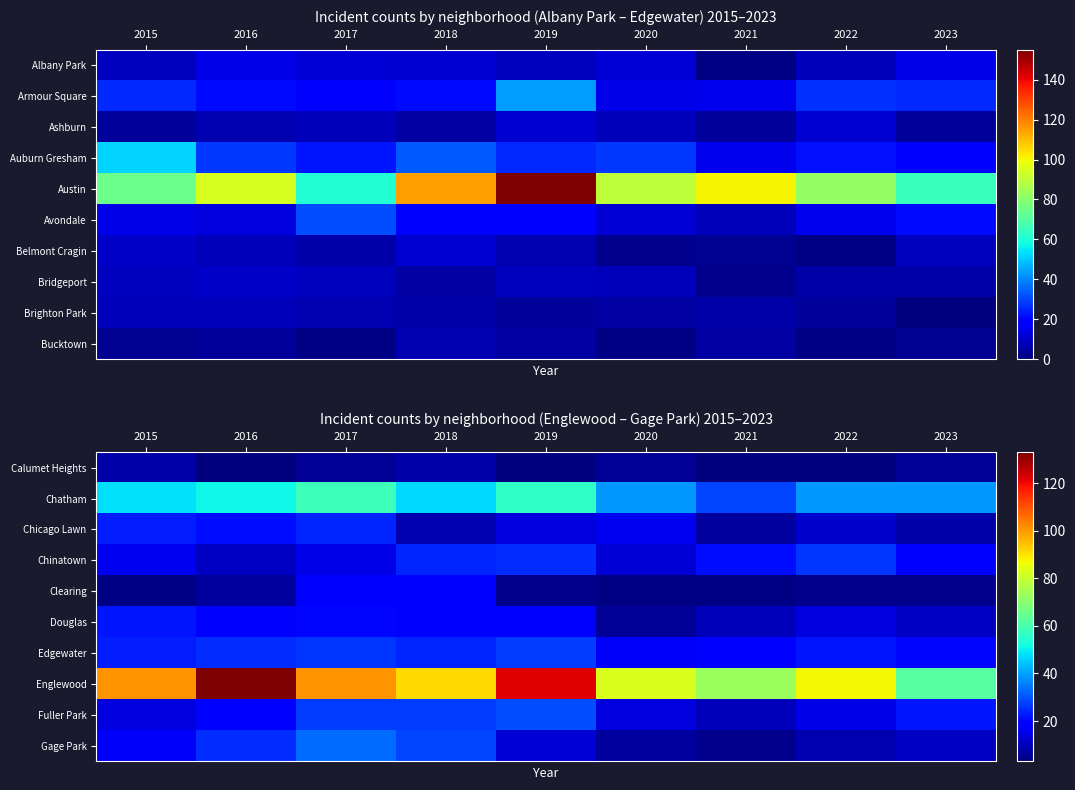

Rank the categories by Douglas value from lowest to highest.

2020, 2021, 2023, 2022, 2016, 2019, 2018, 2017, 2015